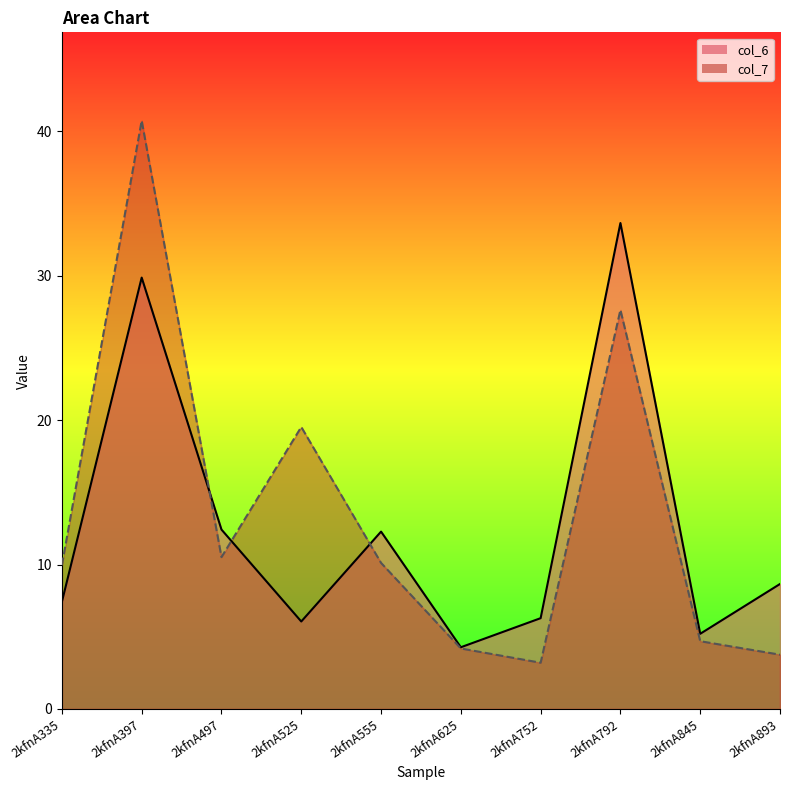

List the series in order of their peak value, highest first.

col_7, col_6